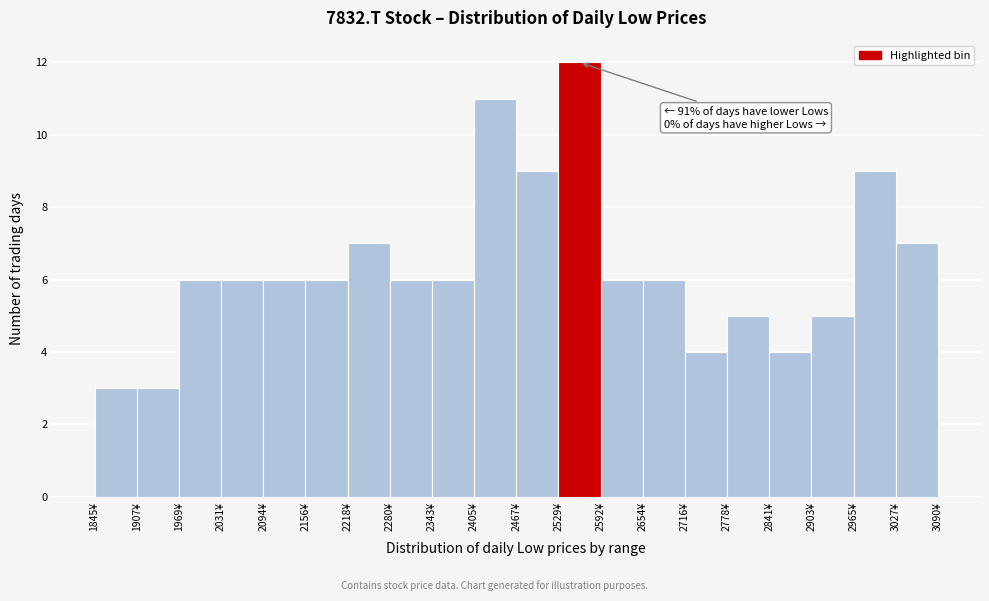

Over which range of the x-axis is the bar tallest?

2530 to 2590